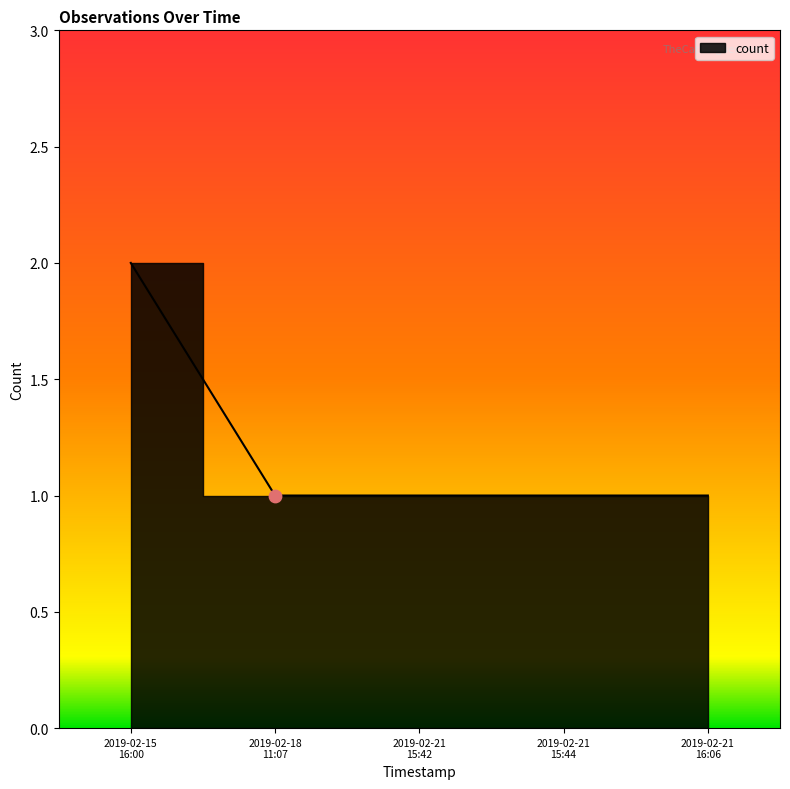

Which has a higher value, 2019-02-15 16:00 or 2019-02-21 15:44?

2019-02-15 16:00